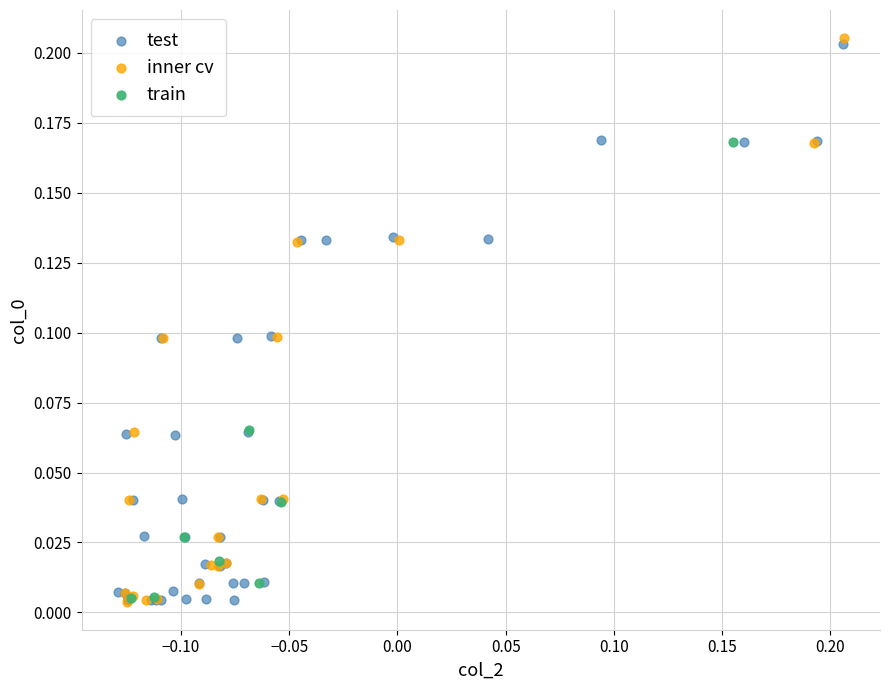

Which series contains the highest Y value?

inner cv